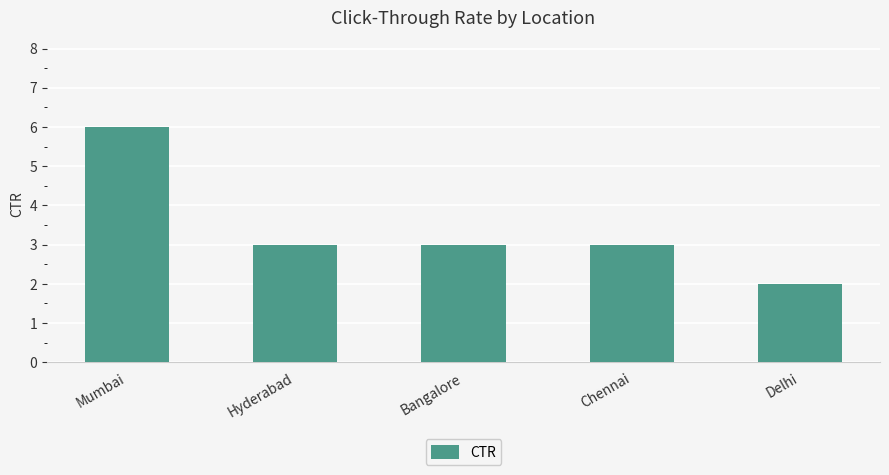

What is the label of the 3rd bar from the right?

Bangalore